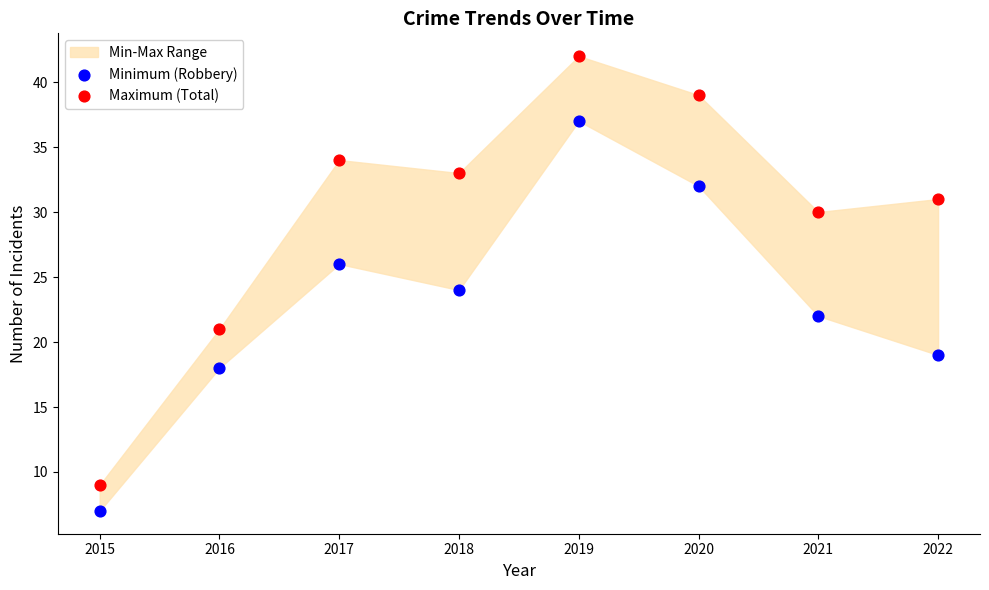

Across all data points, what is the range of Y values (max minus min)?

35